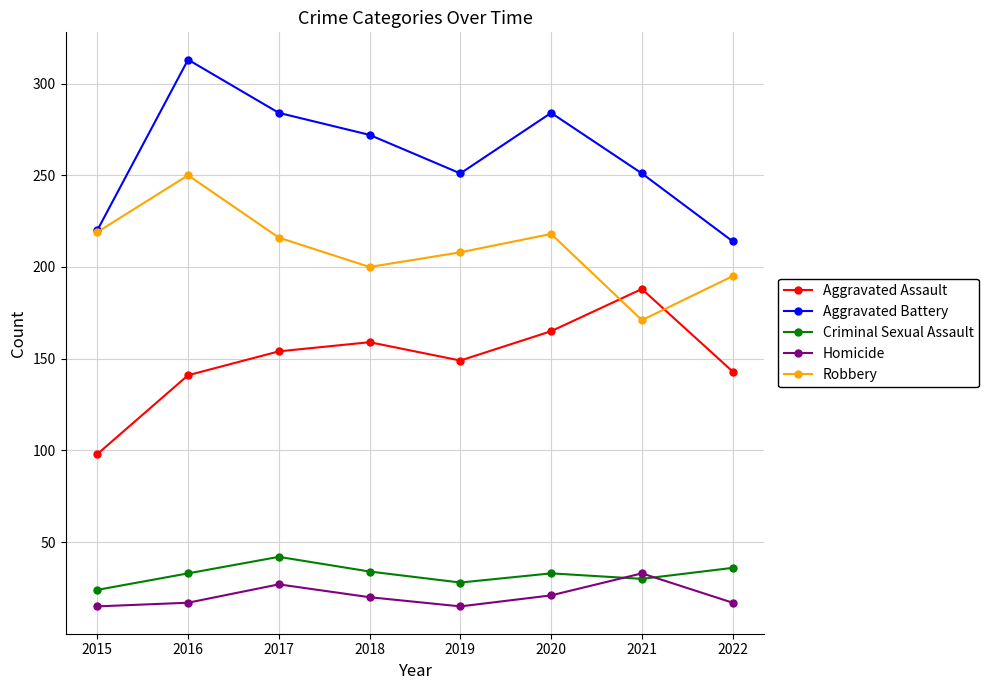

What is the lowest value of the Aggravated Battery series?

214